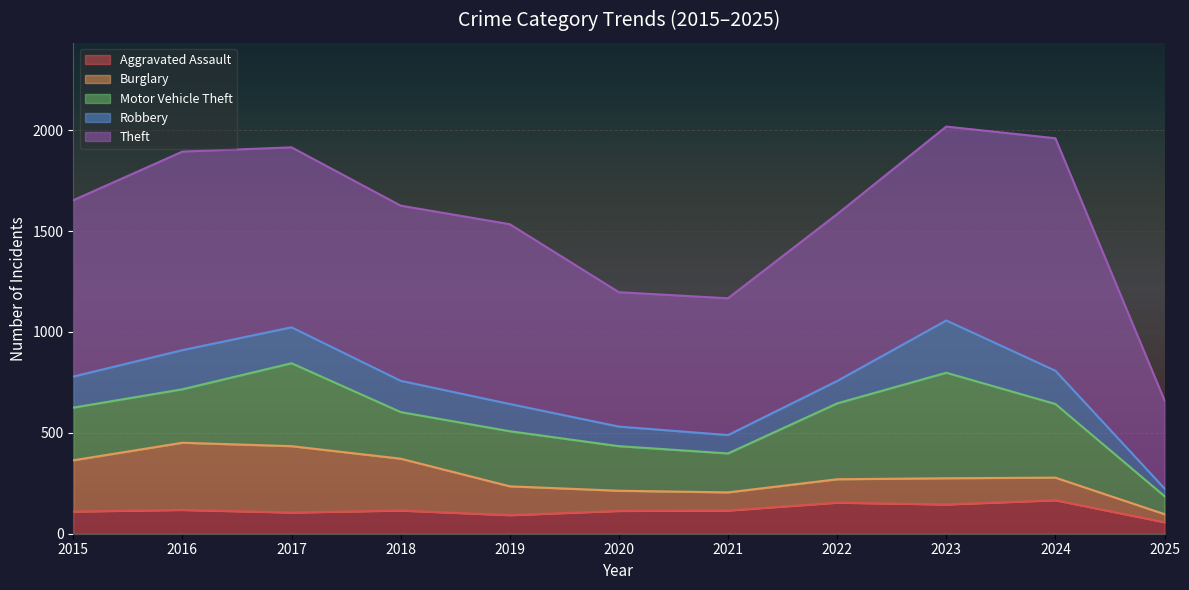

What is the difference between the Burglary values at 2025 and 2017?

289